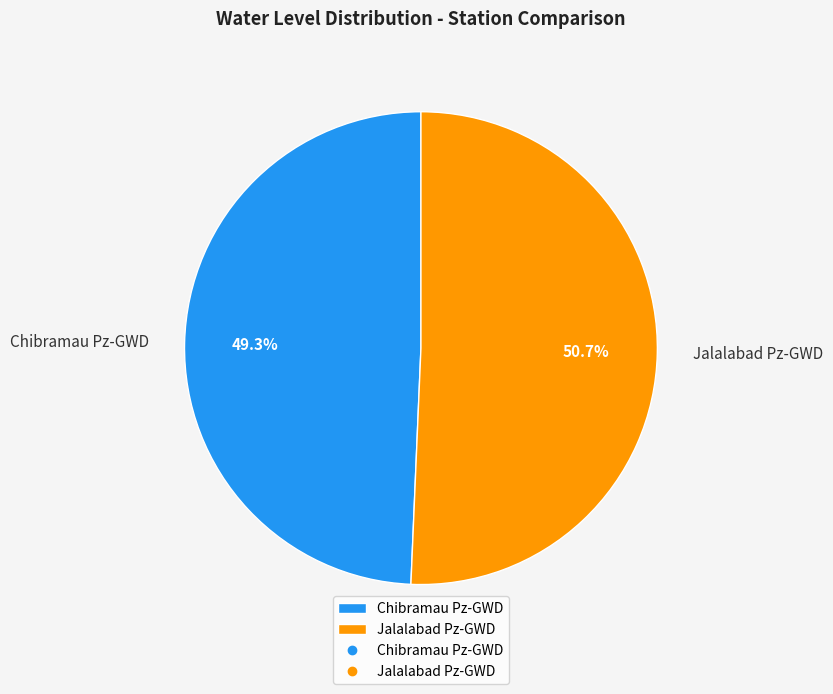

What percentage is the Chibramau Pz-GWD slice, to the nearest percent?

49%